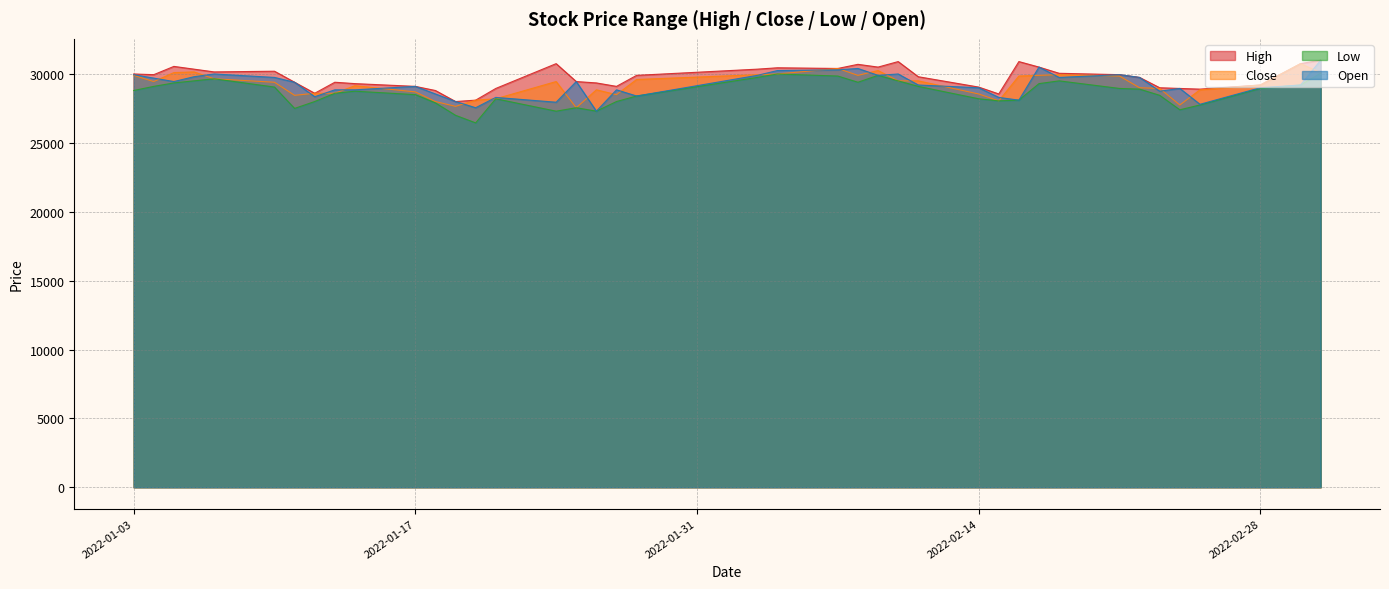

Does the chart display data point markers on the line(s)?

No